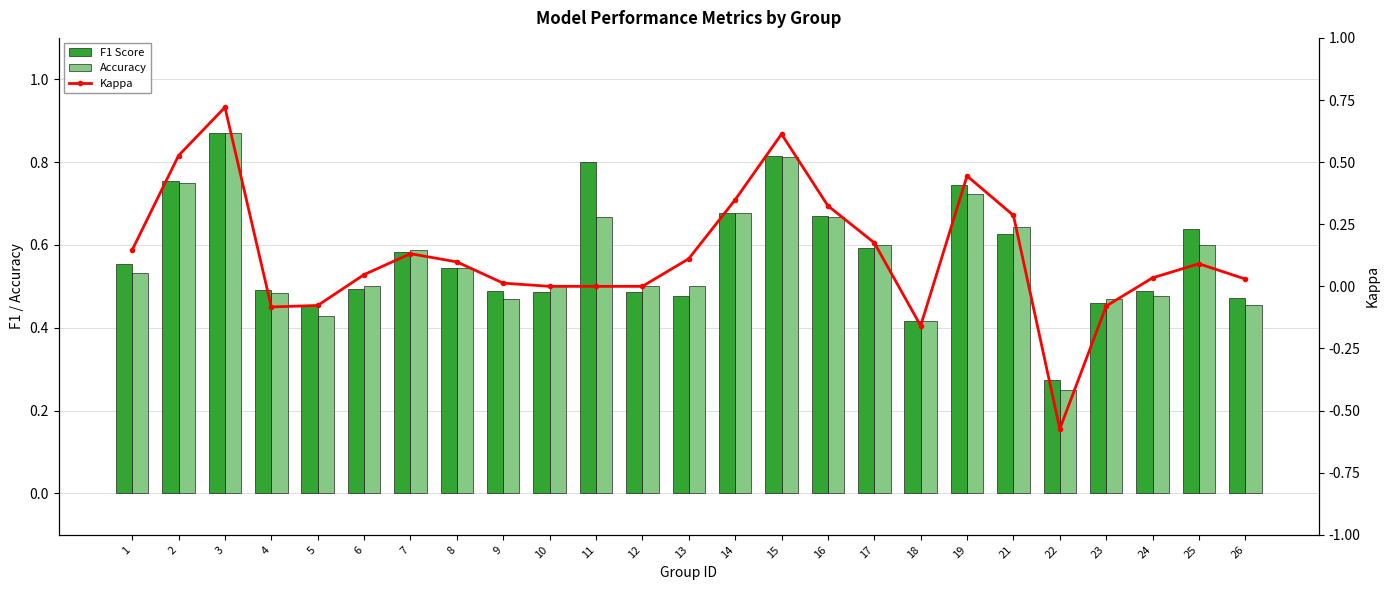

Reading right to left, list all the values displayed in this chart.

F1 Score: 26=0.5	25=0.6	24=0.5	23=0.5	22=0.3	21=0.6	19=0.7	18=0.4	17=0.6	16=0.7	15=0.8	14=0.7	13=0.5	12=0.5	11=0.8	10=0.5	9=0.5	8=0.5	7=0.6	6=0.5	5=0.5	4=0.5	3=0.9	2=0.8	1=0.6
Accuracy: 26=0.5	25=0.6	24=0.5	23=0.5	22=0.2	21=0.6	19=0.7	18=0.4	17=0.6	16=0.7	15=0.8	14=0.7	13=0.5	12=0.5	11=0.7	10=0.5	9=0.5	8=0.5	7=0.6	6=0.5	5=0.4	4=0.5	3=0.9	2=0.8	1=0.5
Kappa: 26=0.0	25=0.1	24=0.0	23=-0.1	22=-0.6	21=0.3	19=0.4	18=-0.2	17=0.2	16=0.3	15=0.6	14=0.3	13=0.1	12=0.0	11=0.0	10=0.0	9=0.0	8=0.1	7=0.1	6=0.0	5=-0.1	4=-0.1	3=0.7	2=0.5	1=0.1